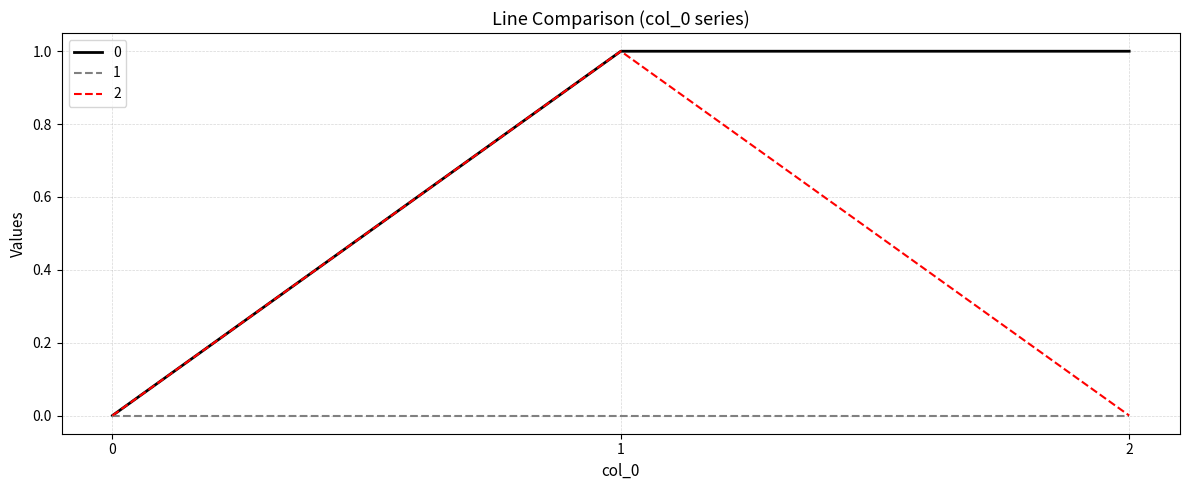

Which series changed the most between 1 and 2?

2